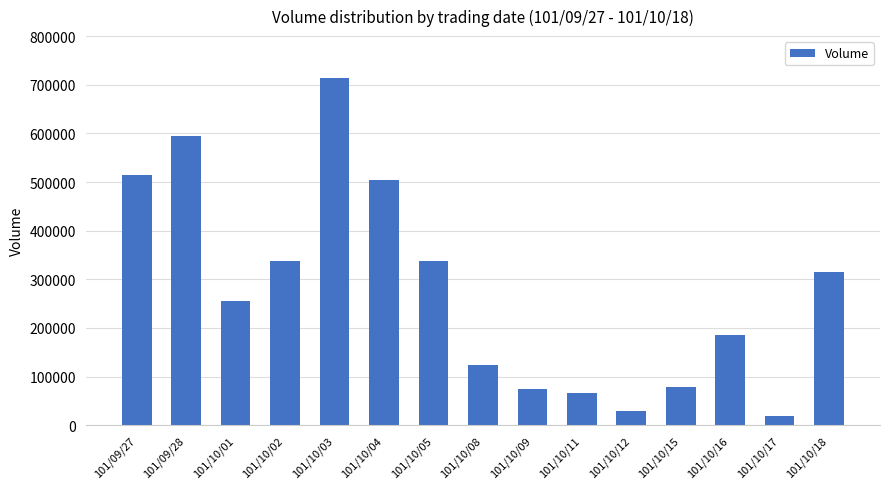

Which has a higher value, 101/10/18 or 101/10/03?

101/10/03